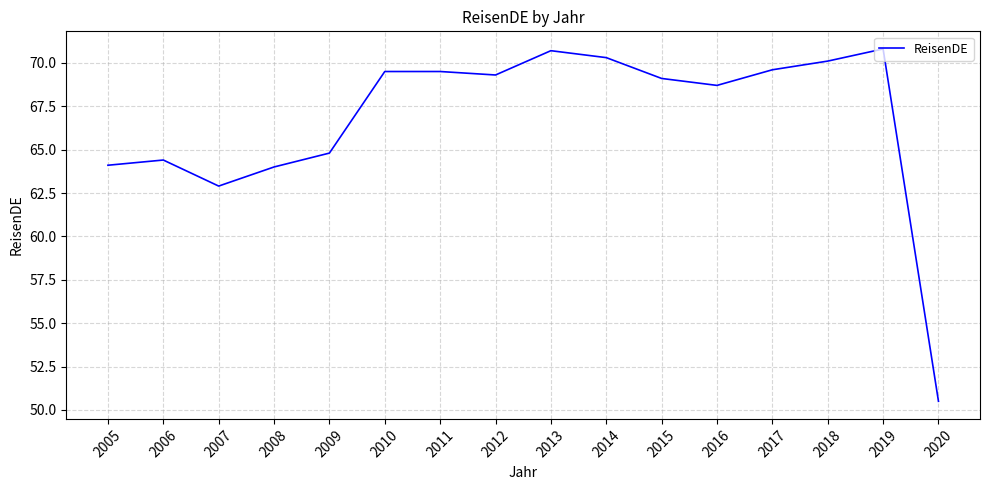

Approximately how many times larger is the value at 2020 compared to 2010?

0.7